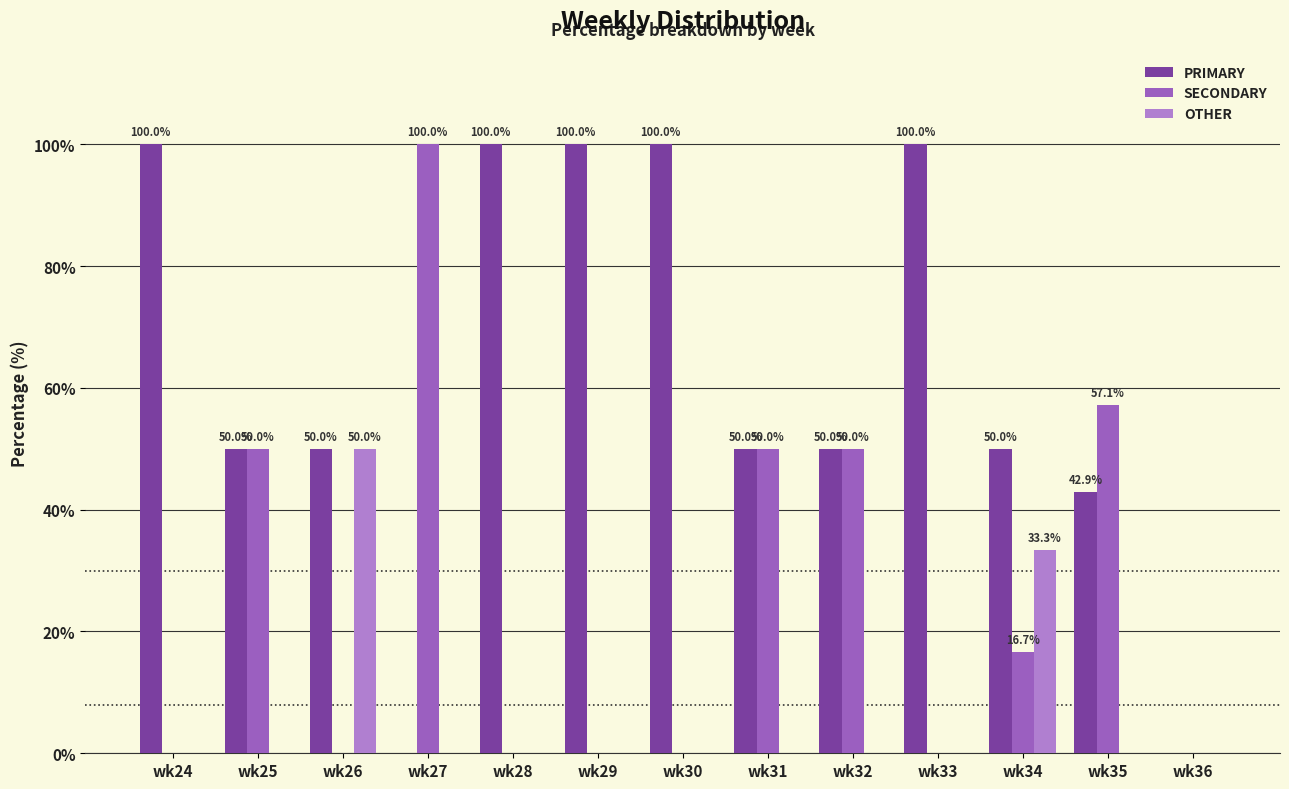

Is it true that OTHER equals 0.0 at wk30?

True